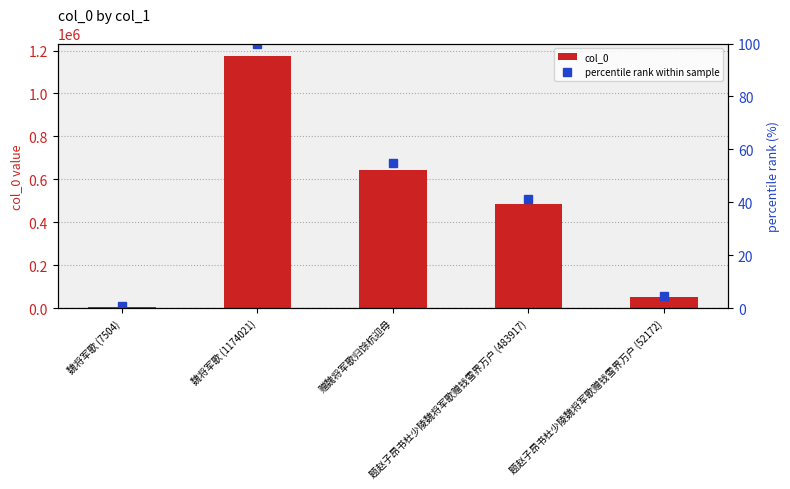

What is the label of the 4th bar from the right?

魏将军歌 (1174021)